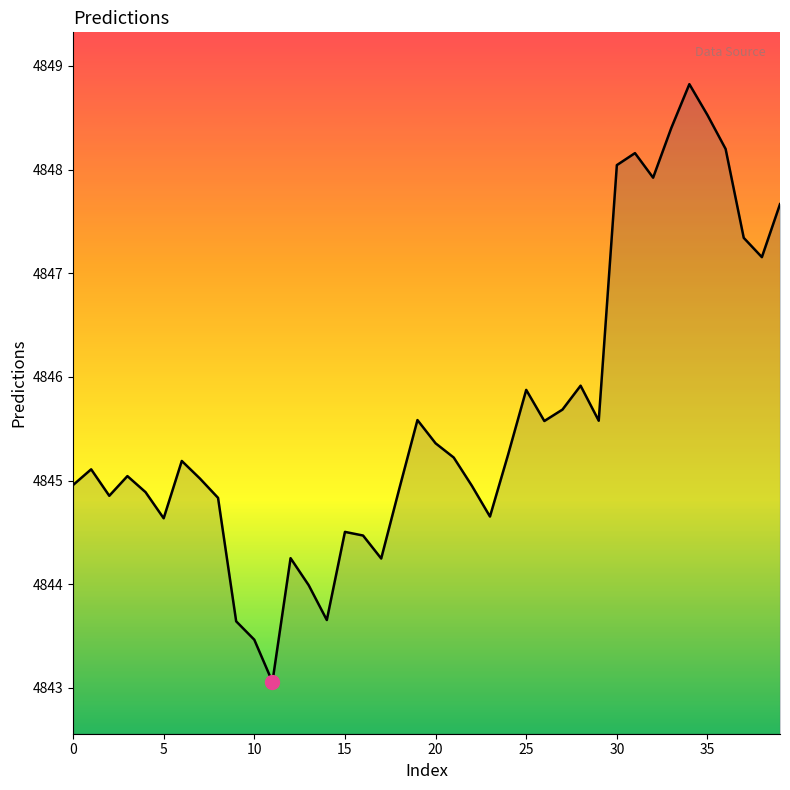

What is the maximum value shown in the chart?

4848.8